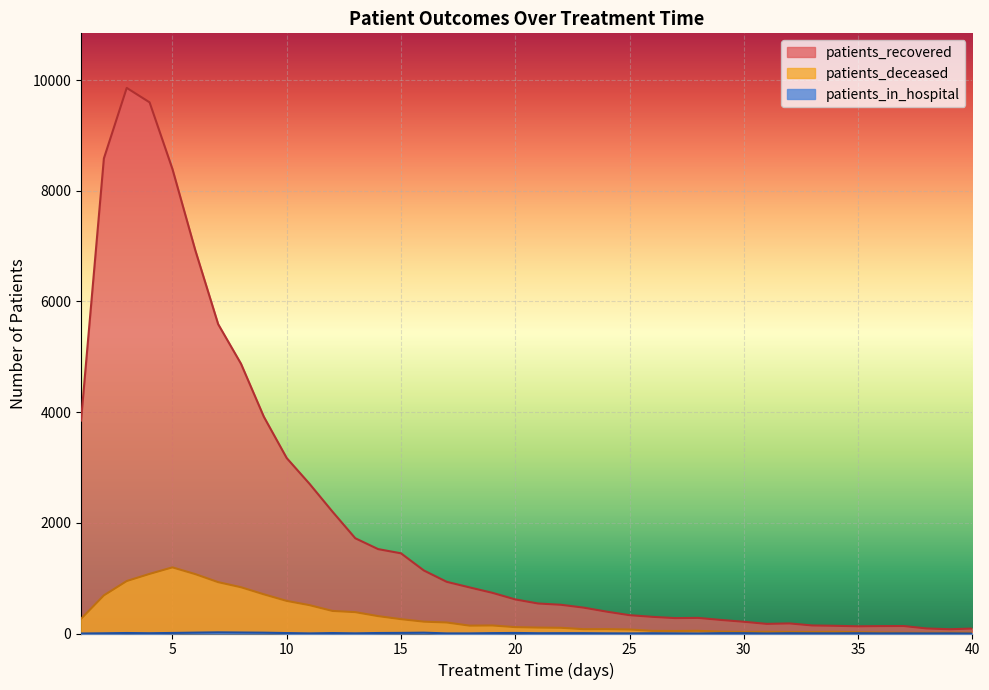

How many lines are shown in the chart?

3